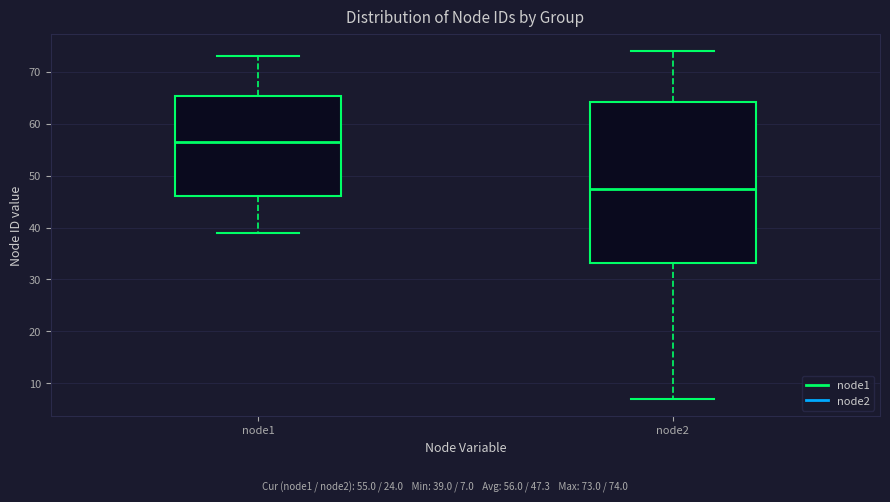

Reading left to right, read every box against the y-axis: the position of its median line, the range the box covers, and the ends of its whiskers. The values are not printed on the chart, so give them approximately, as read against the axis.

node1: median 57, box 46 to 65, whiskers 39 to 73
node2: median 48, box 33 to 64, whiskers 7 to 74